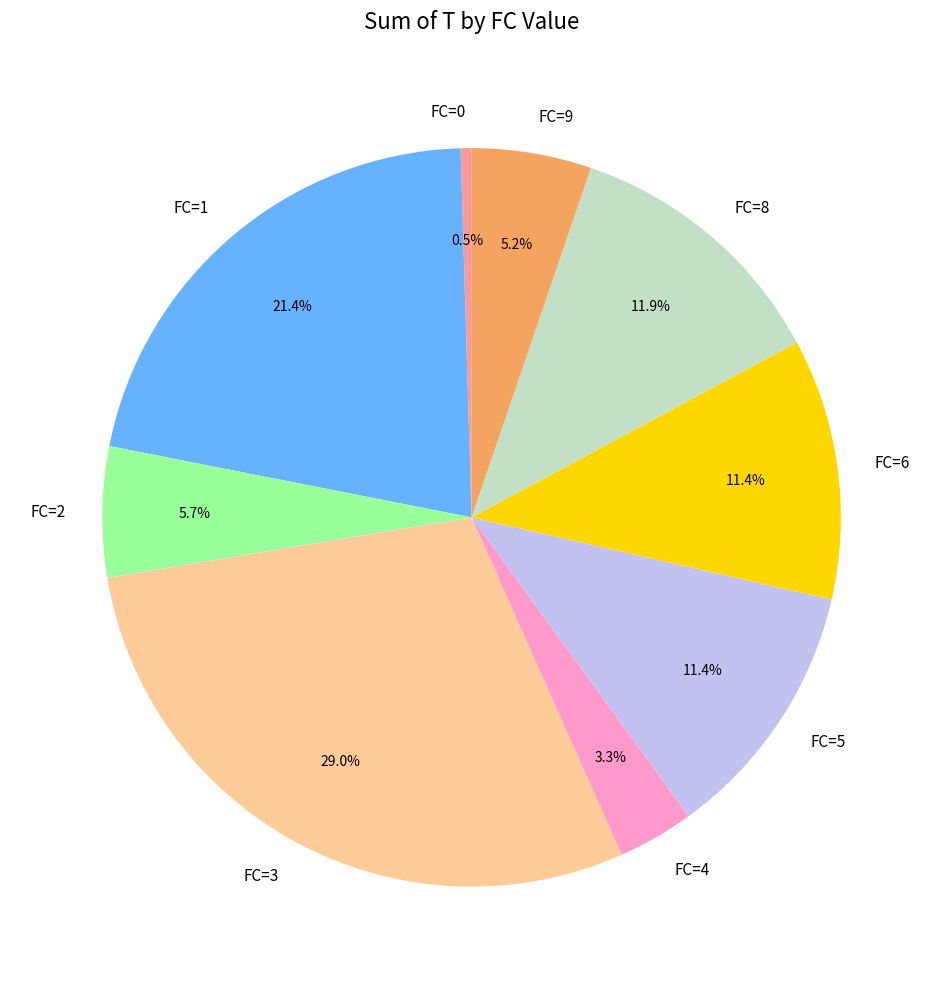

What percentage is NOT represented by FC=5?

88.6%